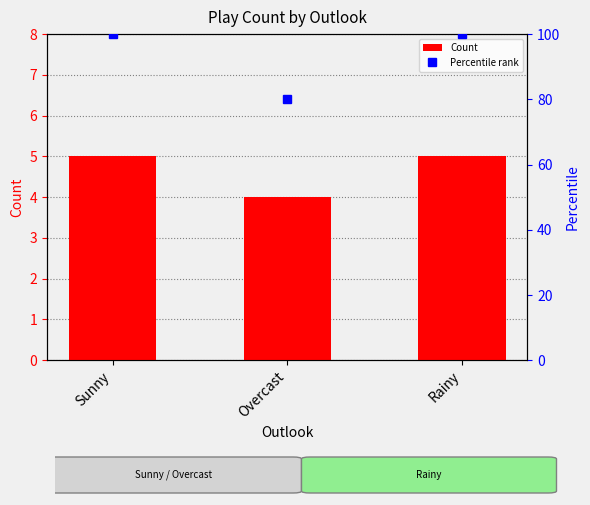

What is the difference between the Count values at Sunny and Overcast?

1